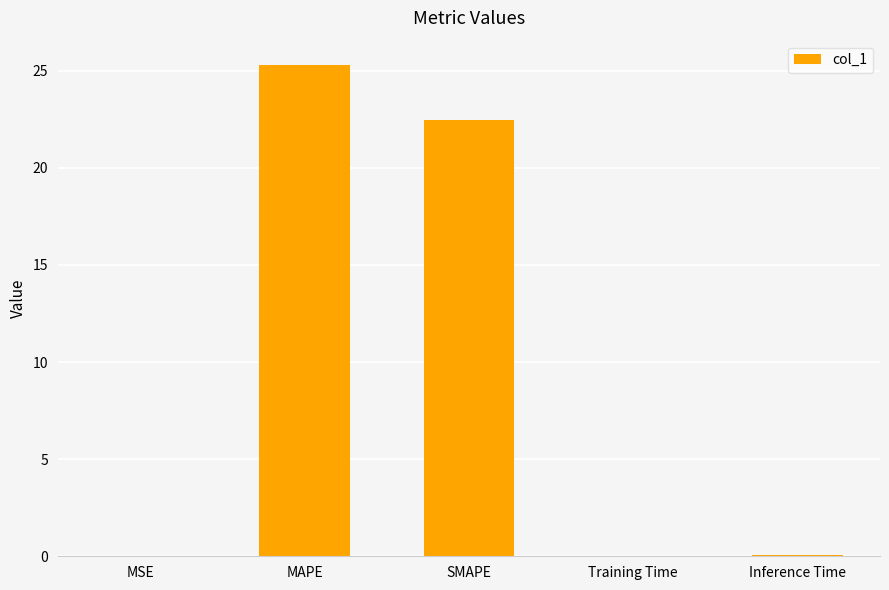

What is the greatest value displayed?

25.3